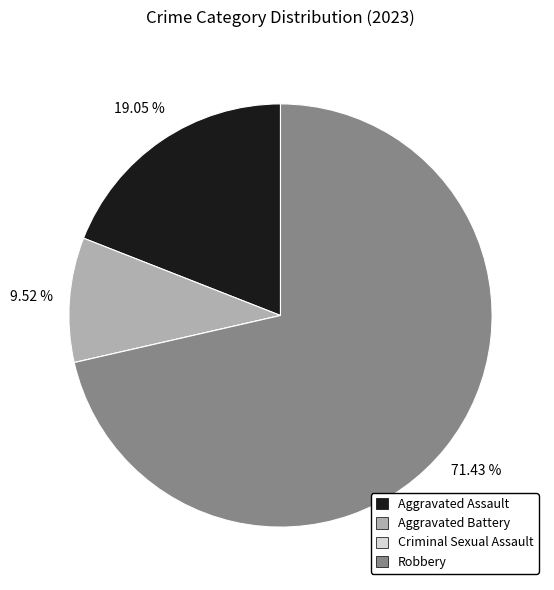

Is there a majority slice in this chart?

Yes